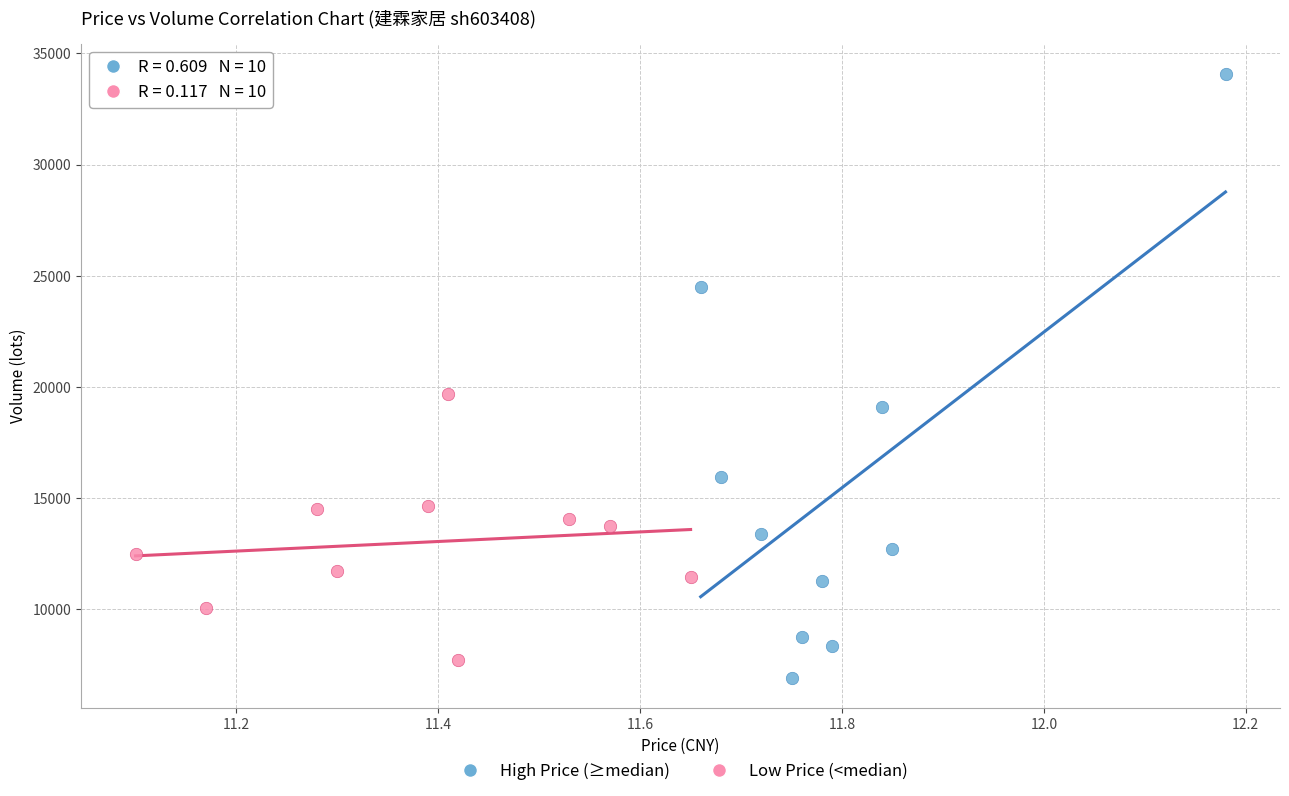

Which series has the largest Y range (max minus min)?

High Price (≥median)